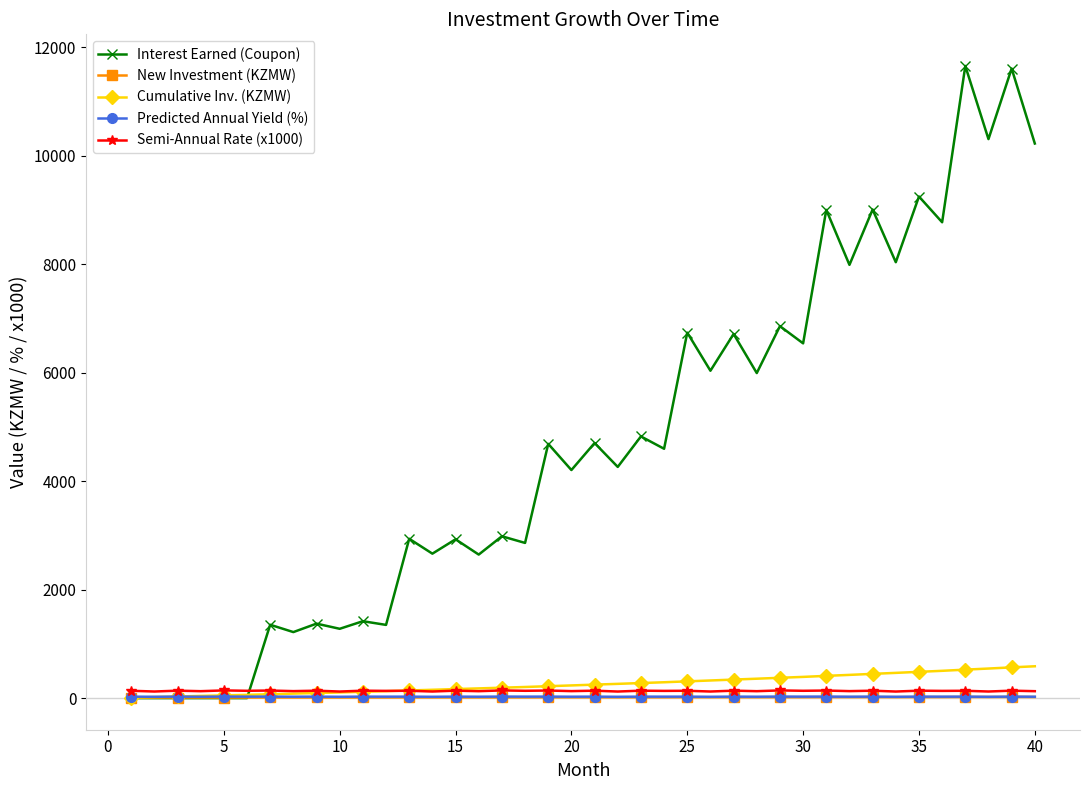

At how many categories does at least one series exceed 3628?

22